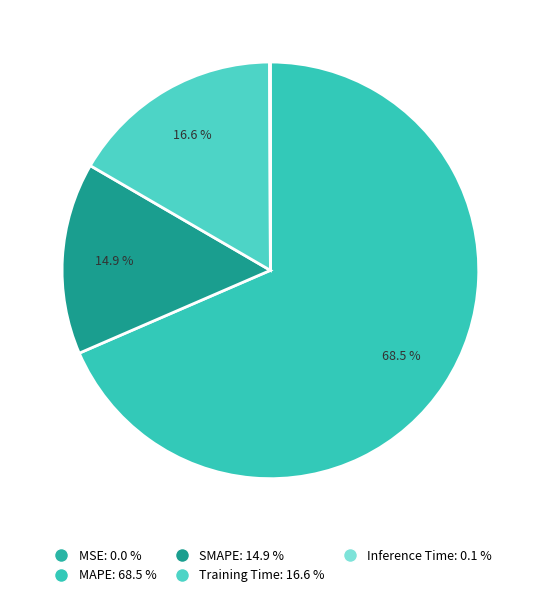

Count the number of slices in the pie.

5